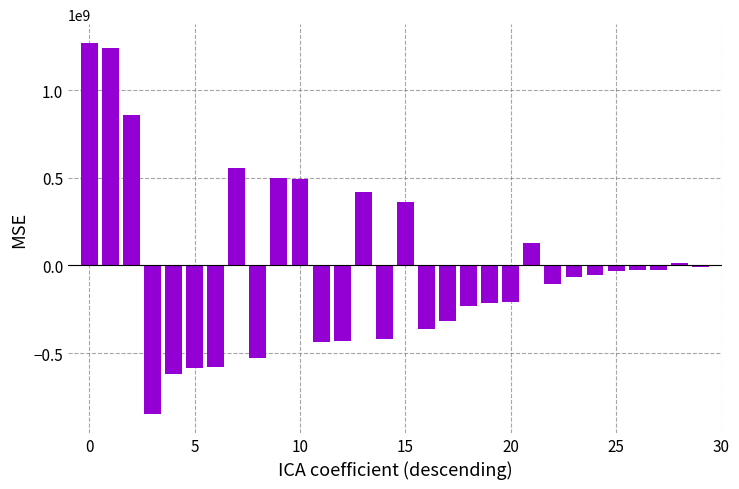

What is the difference between the maximum and minimum values?

2120826611.2